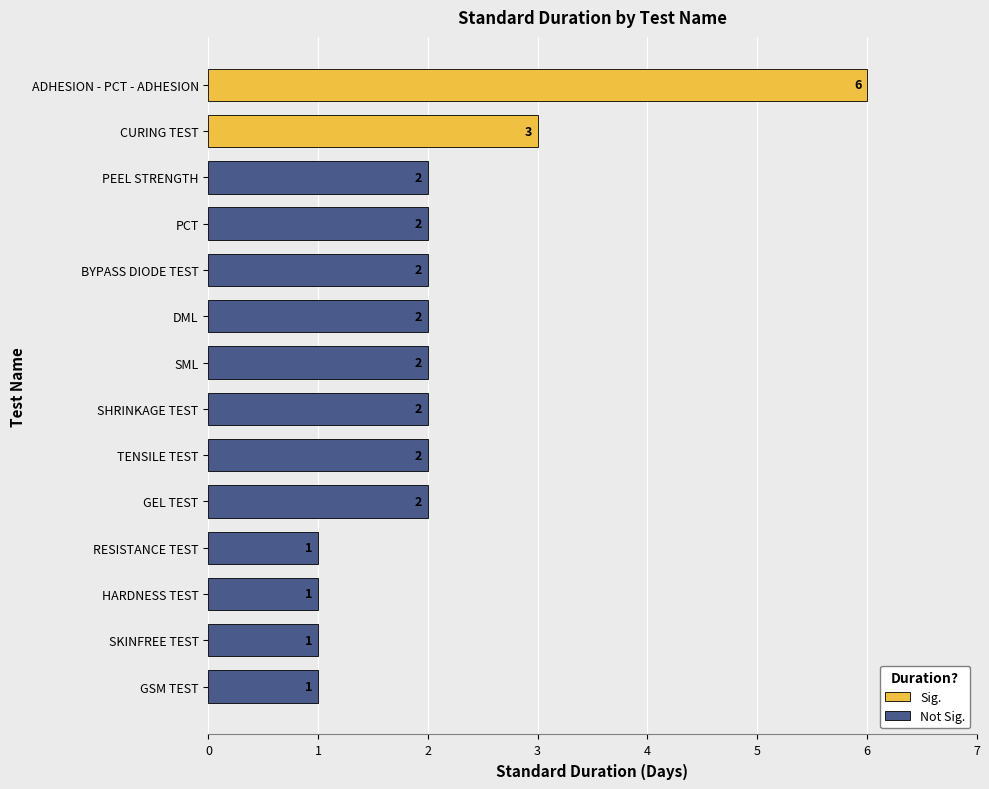

Which category has the lowest value across all series?

GSM TEST